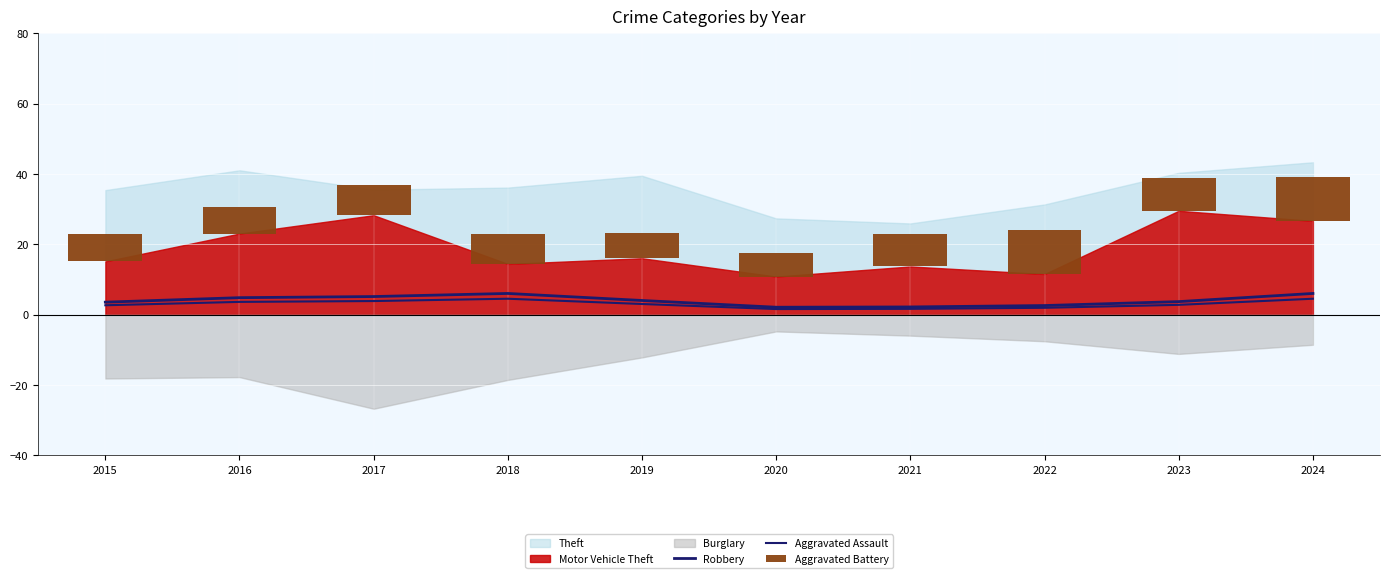

At how many categories does at least one series exceed 5?

10